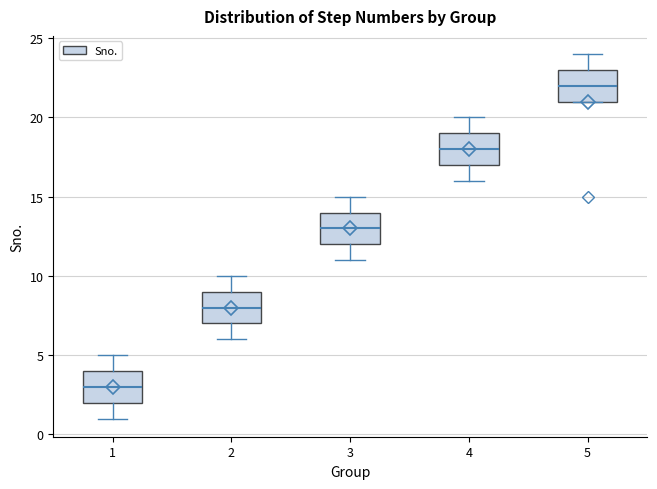

Reading left to right, read every box against the y-axis: the position of its median line, the range the box covers, and the ends of its whiskers. The values are not printed on the chart, so give them approximately, as read against the axis.

1: median 3, box 2 to 4, whiskers 1 to 5
2: median 8, box 7 to 9, whiskers 6 to 10
3: median 13, box 12 to 14, whiskers 11 to 15
4: median 18, box 17 to 19, whiskers 16 to 20
5: median 22, box 21 to 23, whiskers 21 to 24